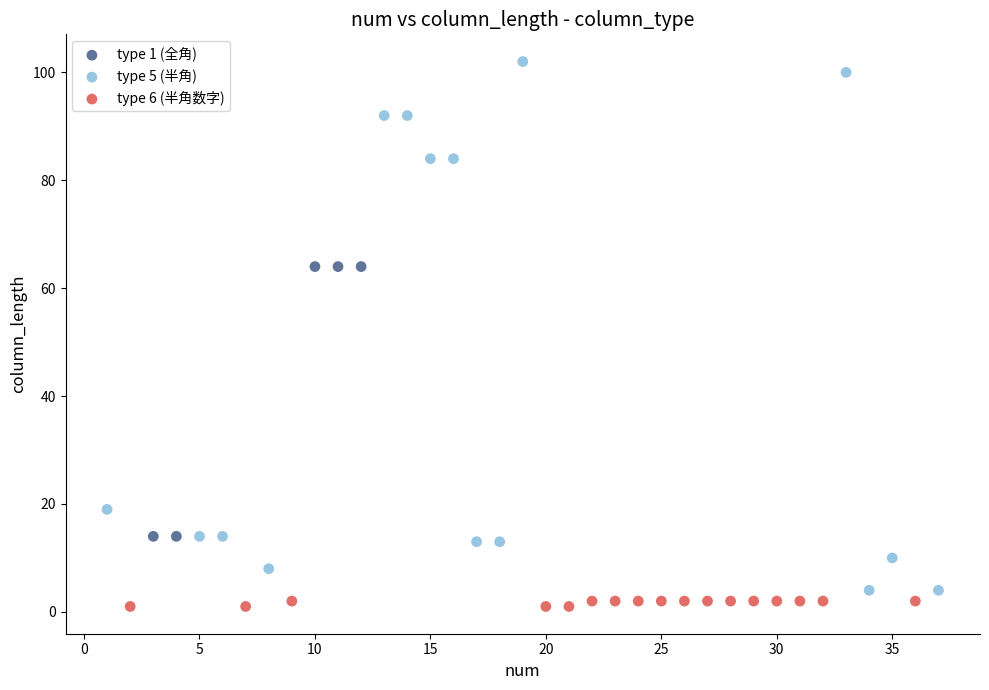

Which series has the widest spread of Y values?

type 5 (半角)